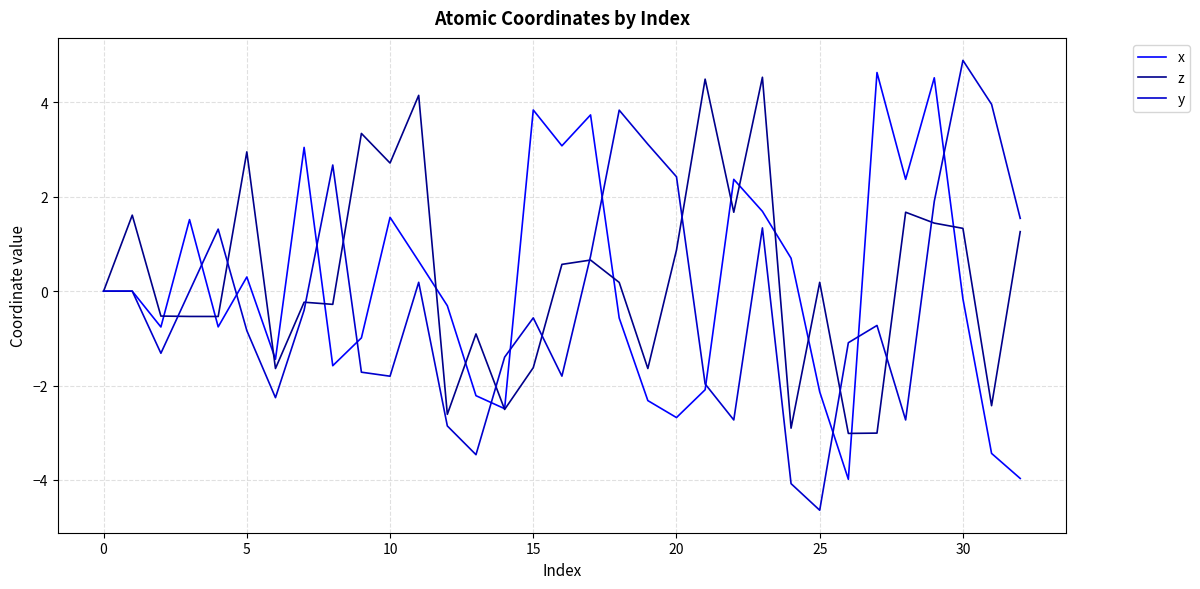

List the series in order of their overall mean, highest first.

z, x, y